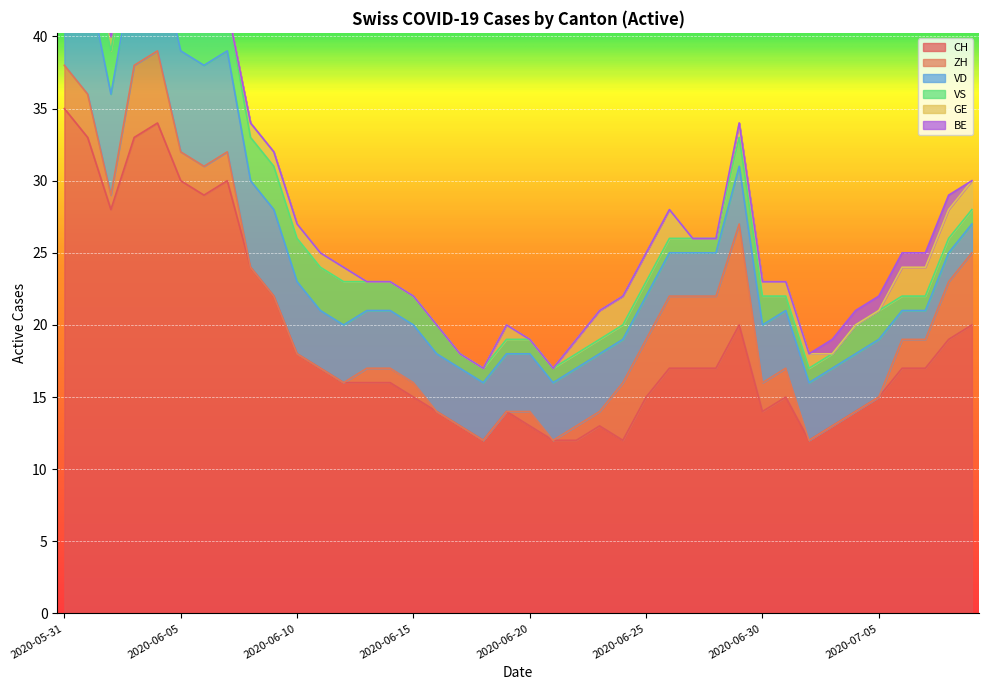

How many times do ZH and VS cross each other?

4